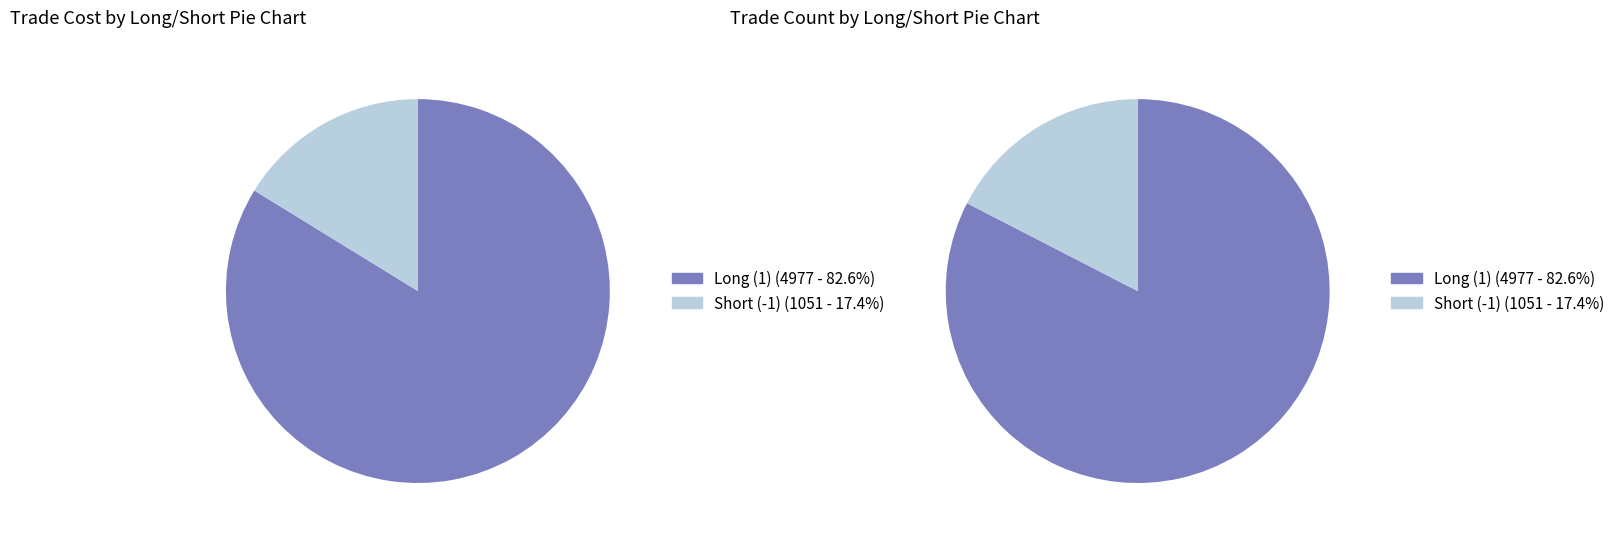

What is the change in value from Long (1) to Short (-1)?

-0.7